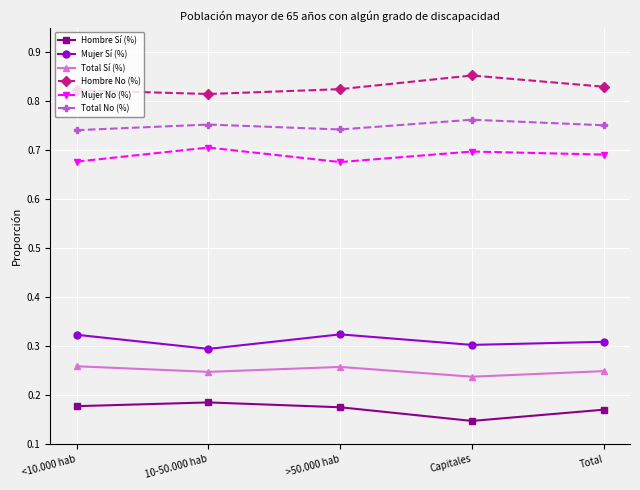

Does the chart display data point markers on the line(s)?

Yes